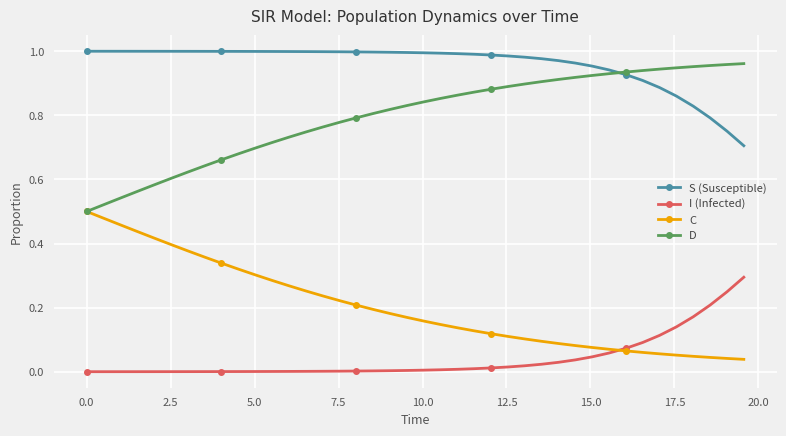

How many series are shown in this chart?

4